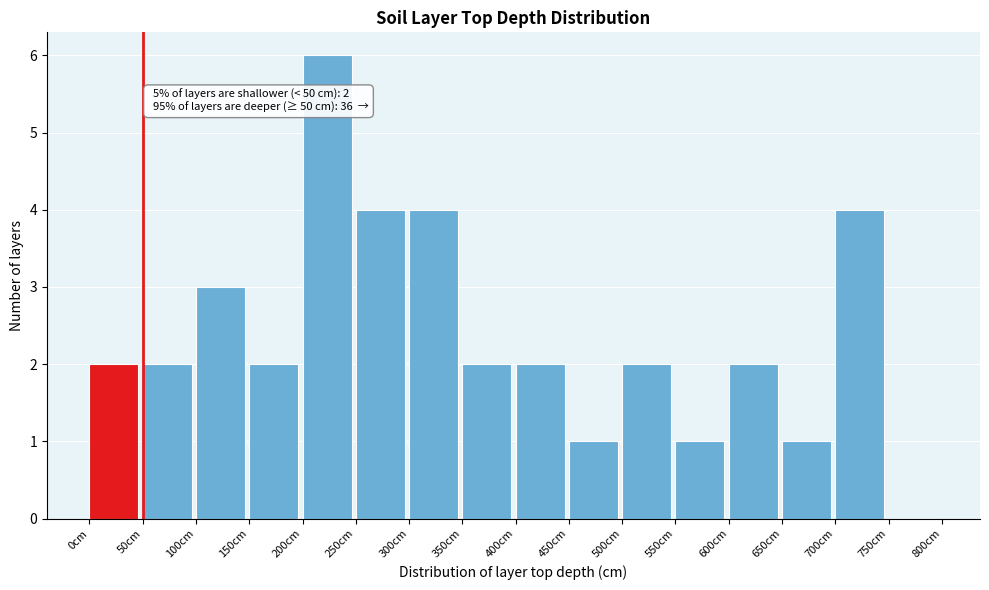

Over which range of the x-axis is the bar tallest?

200 to 250